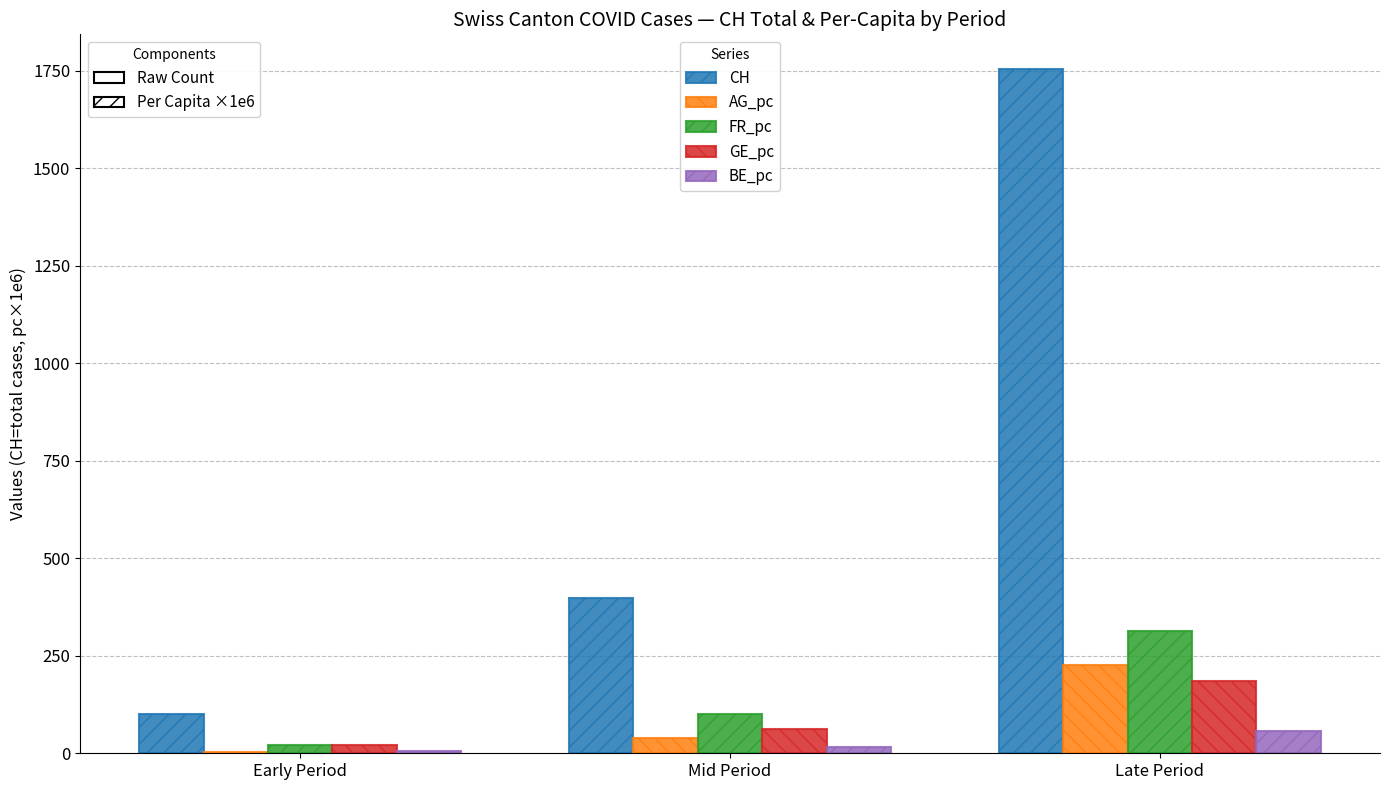

Reading left to right, extract all data points from this chart.

CH: Early Period=100.0	Mid Period=399.0	Late Period=1756.0
AG_pc: Early Period=4.4	Mid Period=38.3	Late Period=225.6
FR_pc: Early Period=22.0	Mid Period=100.4	Late Period=313.8
GE_pc: Early Period=20.2	Mid Period=62.6	Late Period=185.8
BE_pc: Early Period=5.8	Mid Period=16.4	Late Period=57.0